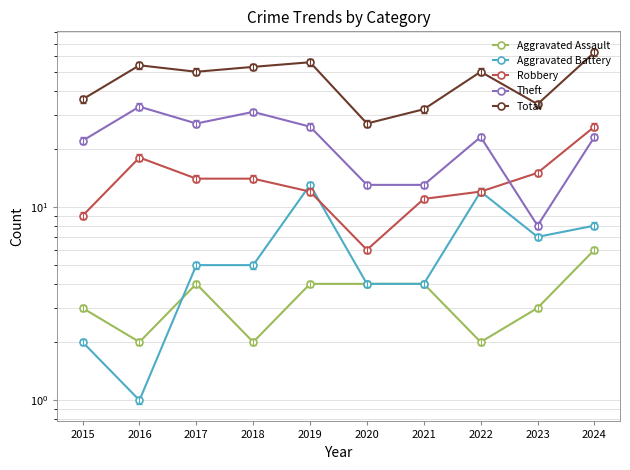

True or false: Total has a value of 56 at 2019.

True